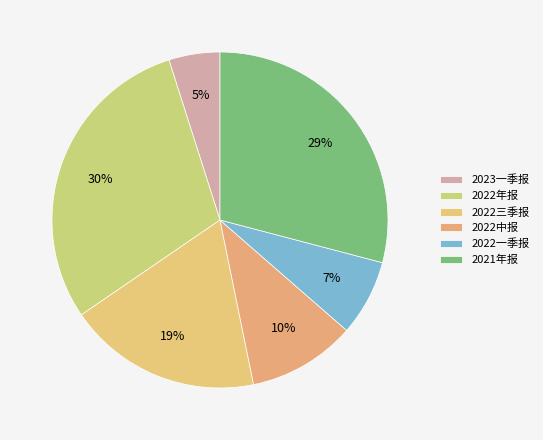

How many segments does this pie chart have?

6